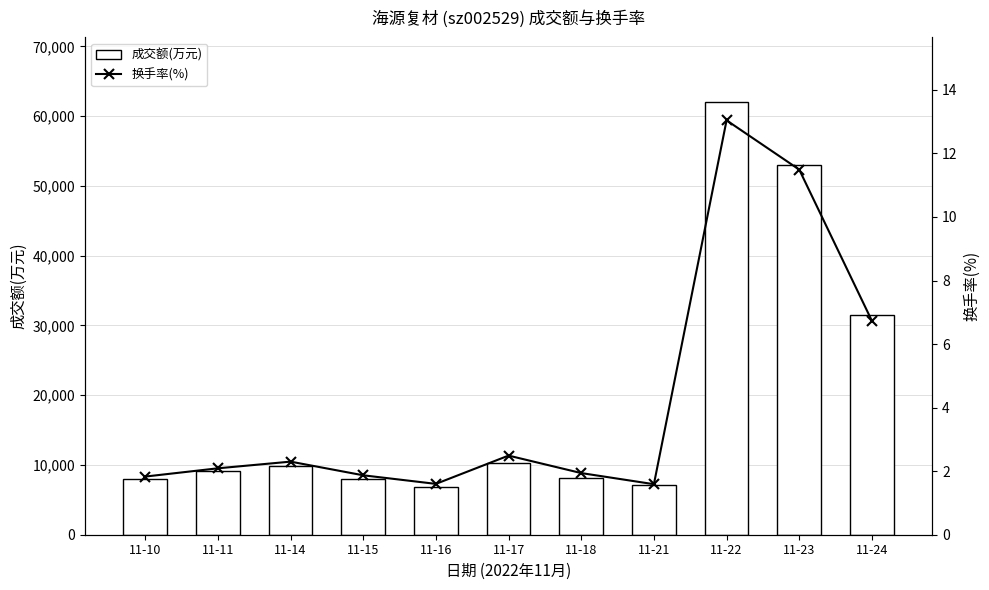

What is the difference between the 成交额(万元) values at 11-11 and 11-17?

1165